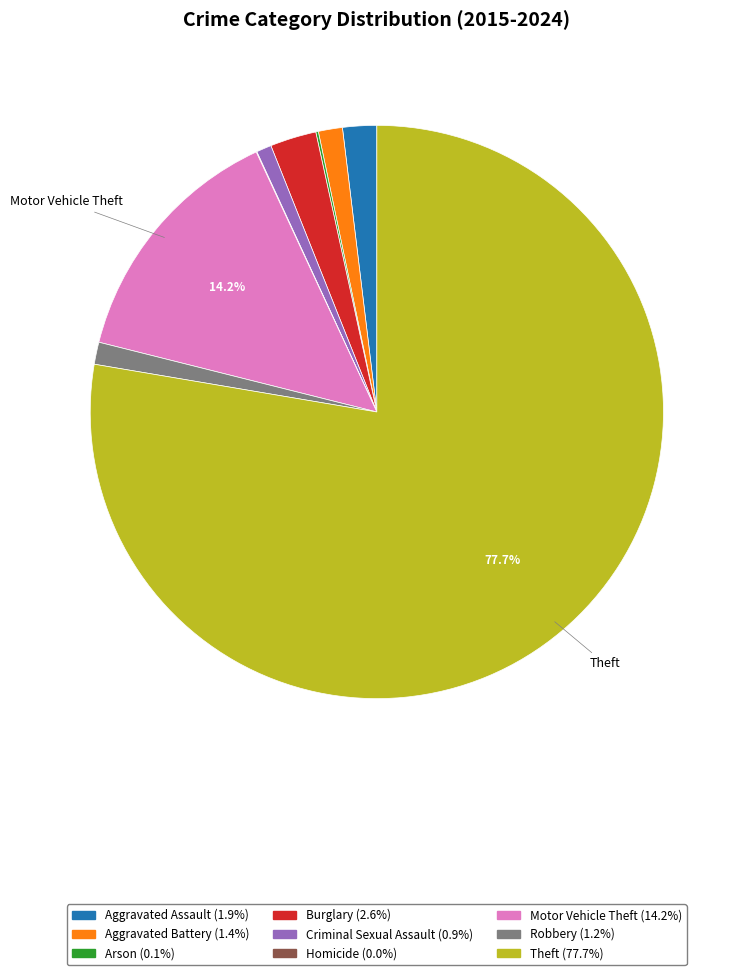

What is the majority slice?

Theft